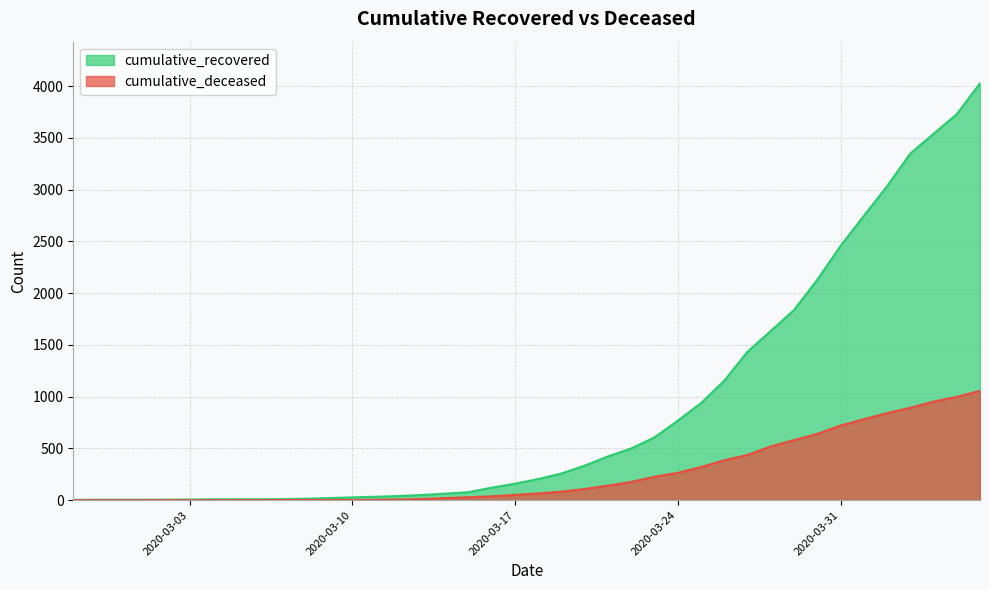

Does the chart display data point markers on the line(s)?

No